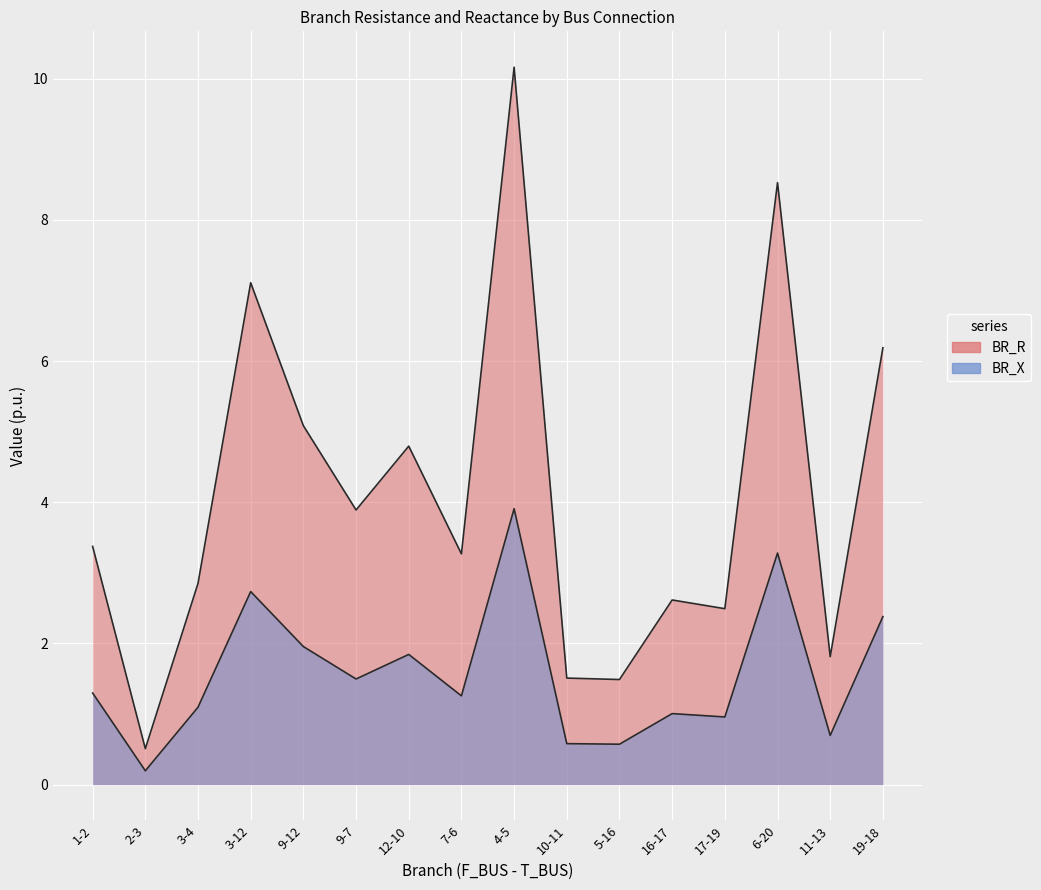

What is the lowest value of the BR_X series?

0.2